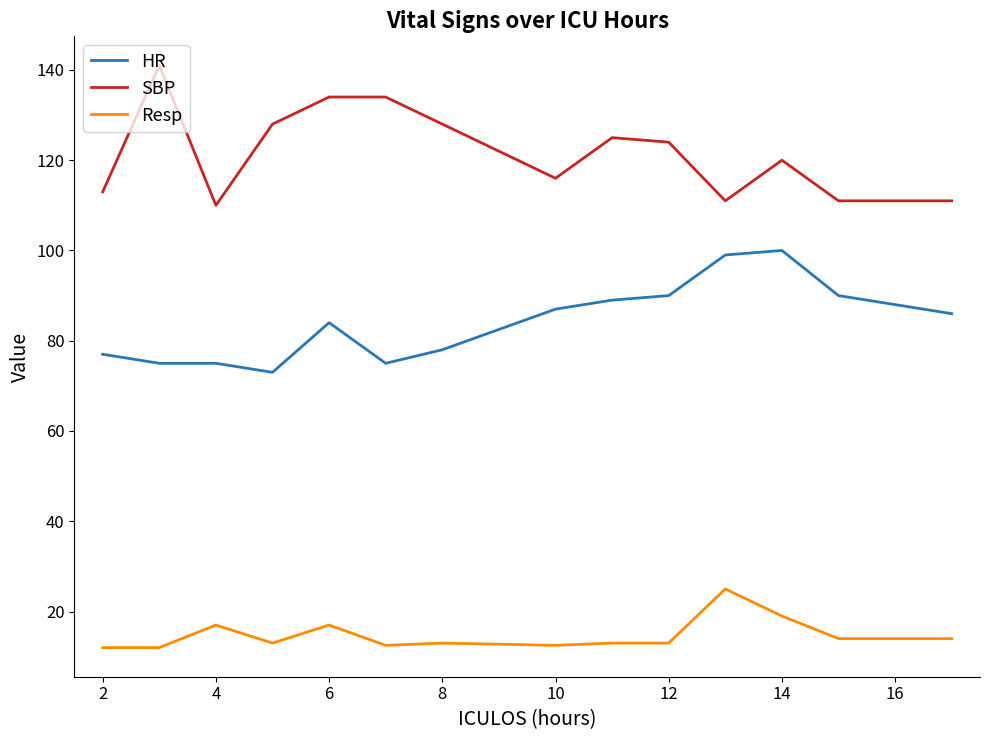

What is the minimum value shown in the chart?

12.0